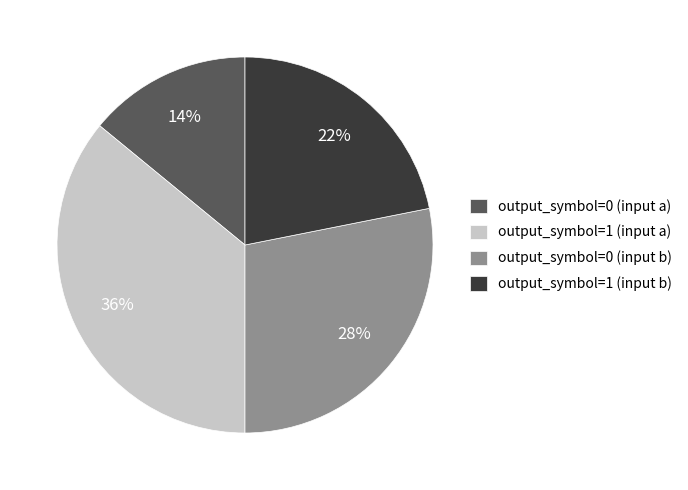

Rank the categories by value from highest to lowest.

output_symbol=1 (input a), output_symbol=0 (input b), output_symbol=1 (input b), output_symbol=0 (input a)